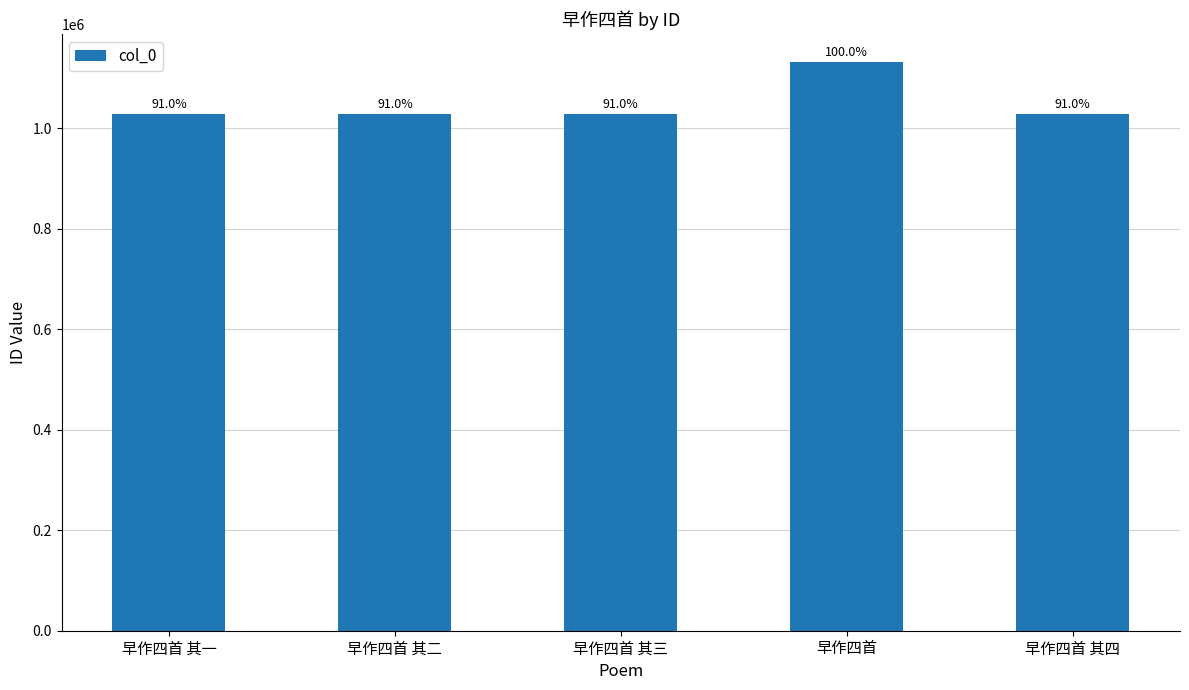

What value does the data have at 早作四首 其一?

1029262